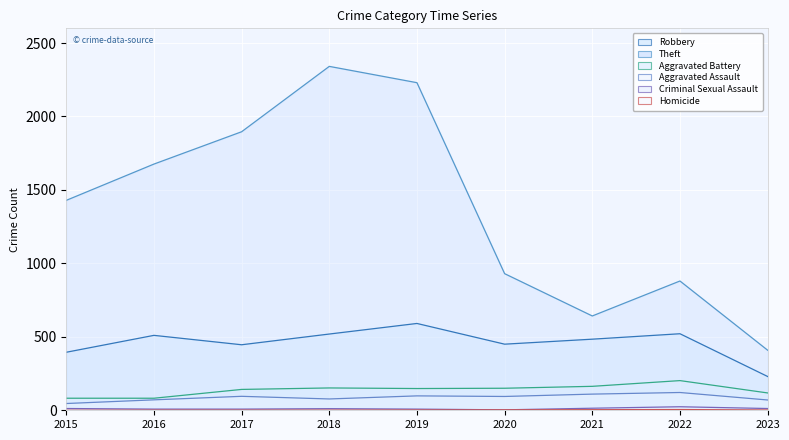

At which label does Homicide first exceed 2?

2020